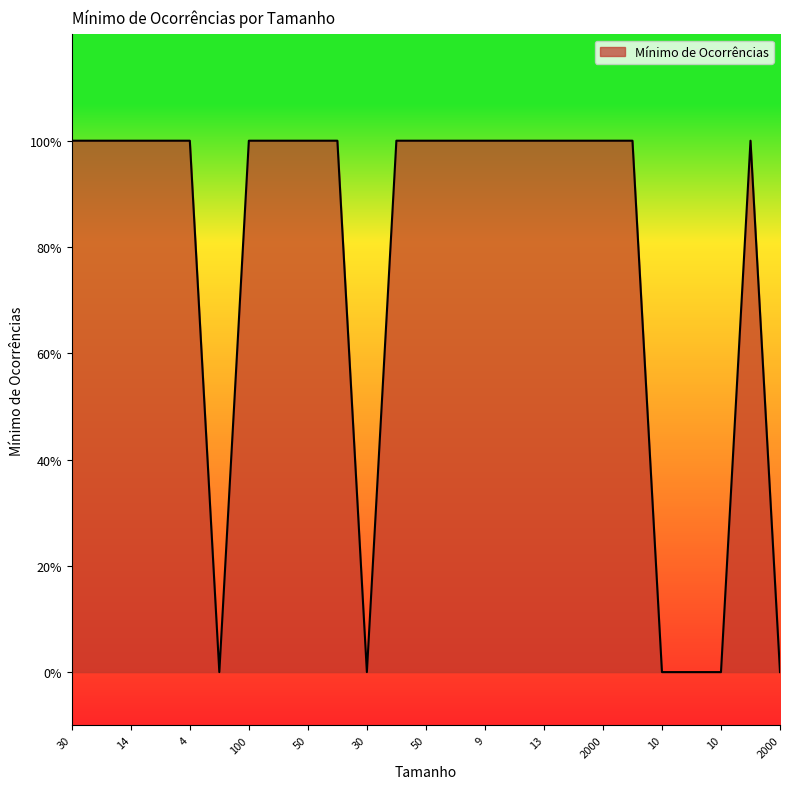

Does the chart have visible grid lines?

No